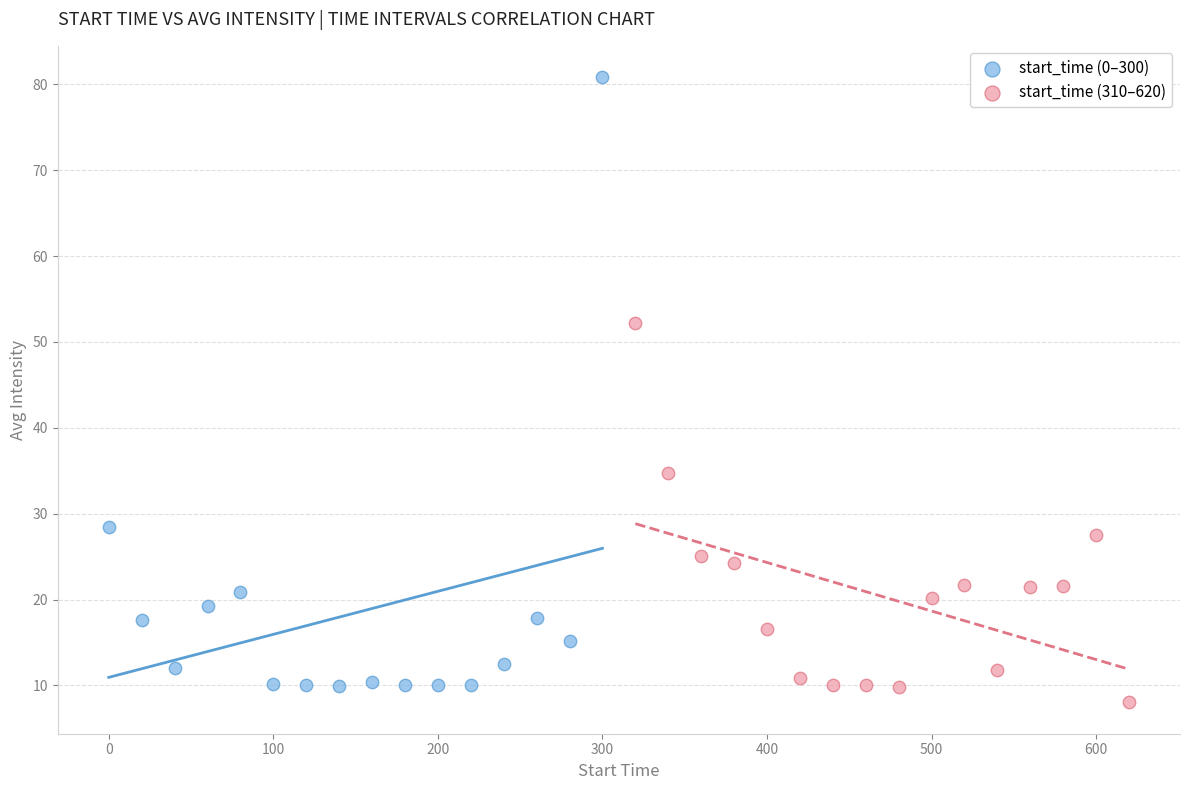

Which series reaches the maximum Y coordinate?

start_time (0–300)